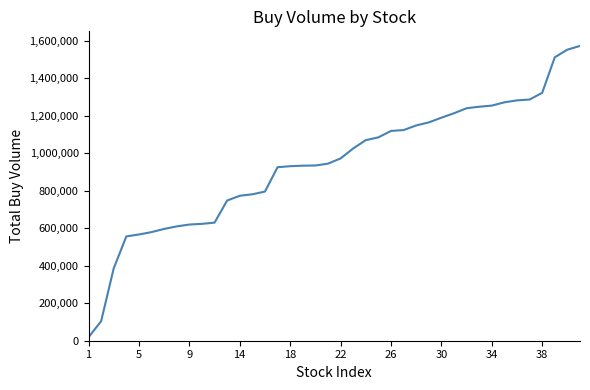

What is the greatest value displayed?

1571476